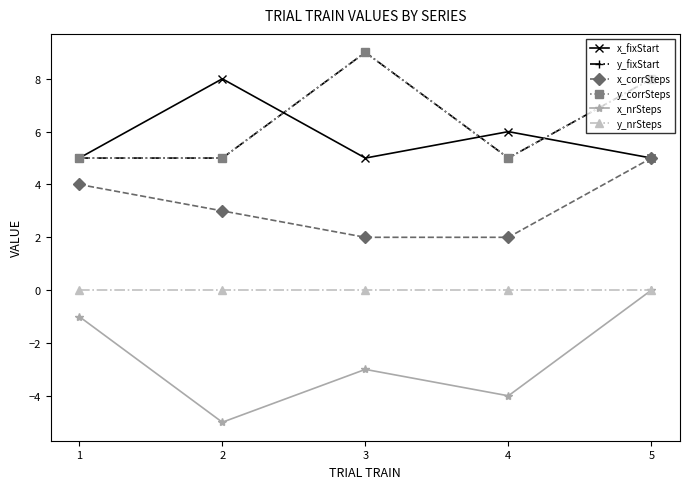

Is this an area chart (filled region under the line)?

No